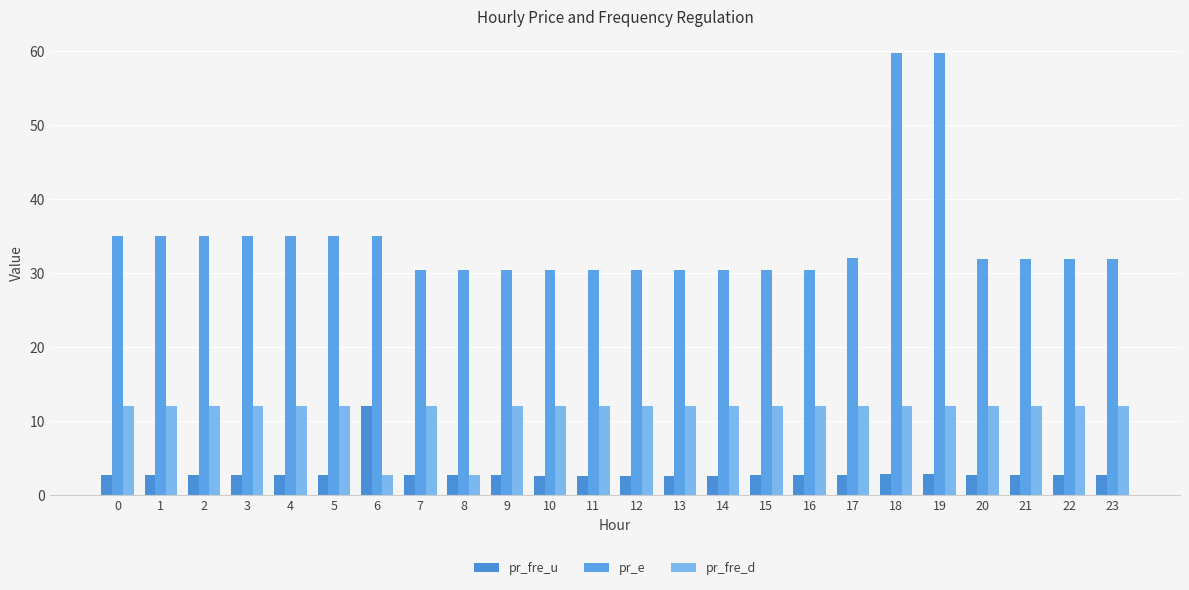

Which series changed the most between 7 and 14?

pr_fre_u